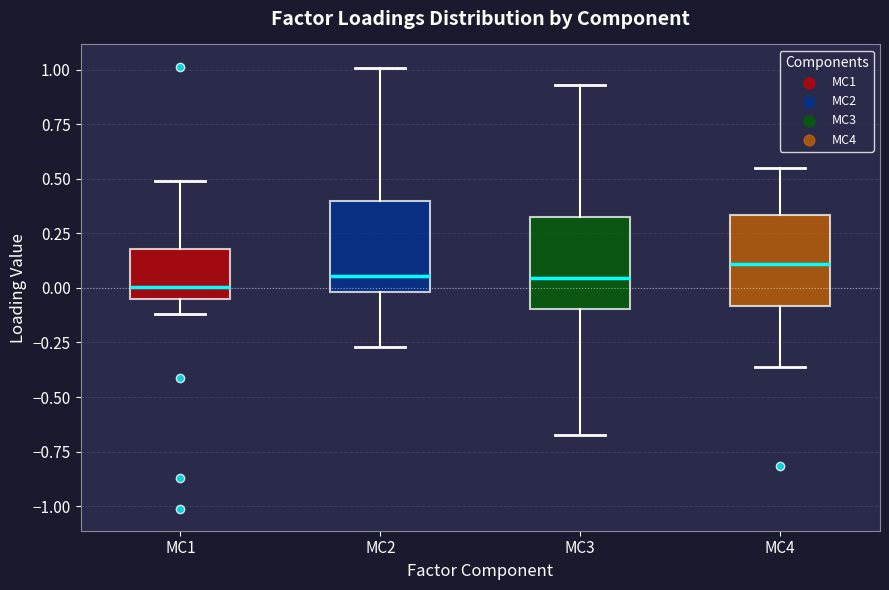

Reading left to right, read every box against the y-axis: the position of its median line, the range the box covers, and the ends of its whiskers. The values are not printed on the chart, so give them approximately, as read against the axis.

MC1: median 0.00, box -0.05 to 0.20, whiskers -0.10 to 0.50
MC2: median 0.05, box 0.00 to 0.40, whiskers -0.25 to 1.00
MC3: median 0.05, box -0.10 to 0.35, whiskers -0.70 to 0.95
MC4: median 0.10, box -0.10 to 0.35, whiskers -0.35 to 0.55